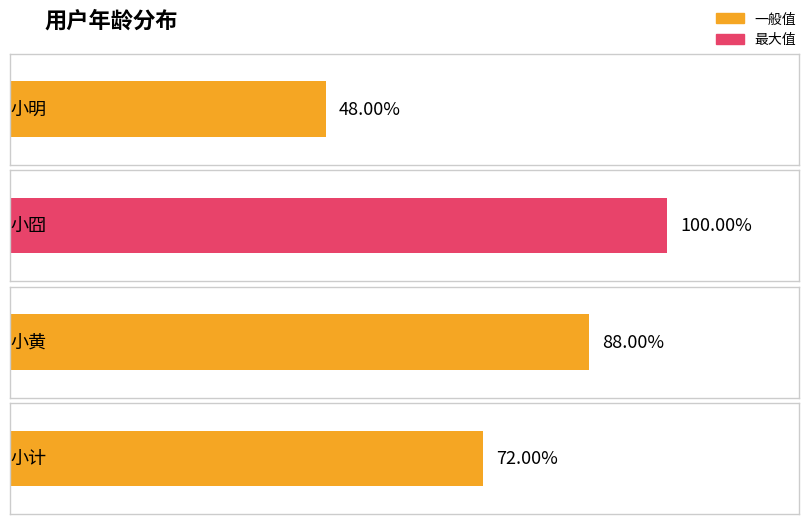

At which category does the chart reach its minimum across all series?

小明